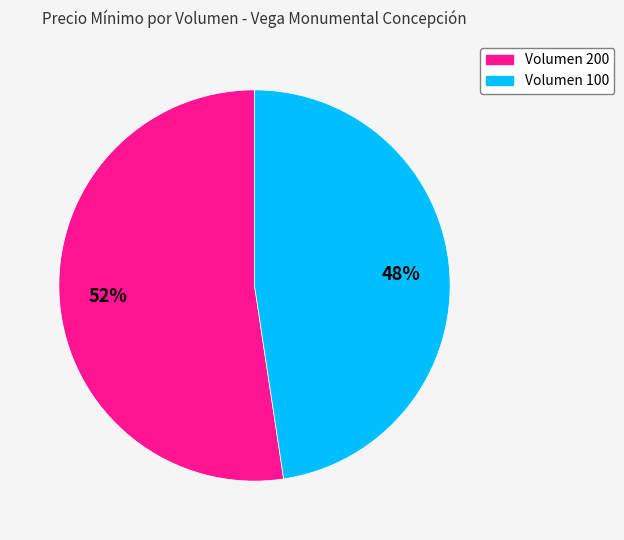

Which has a higher value, Volumen 100 or Volumen 200?

Volumen 200